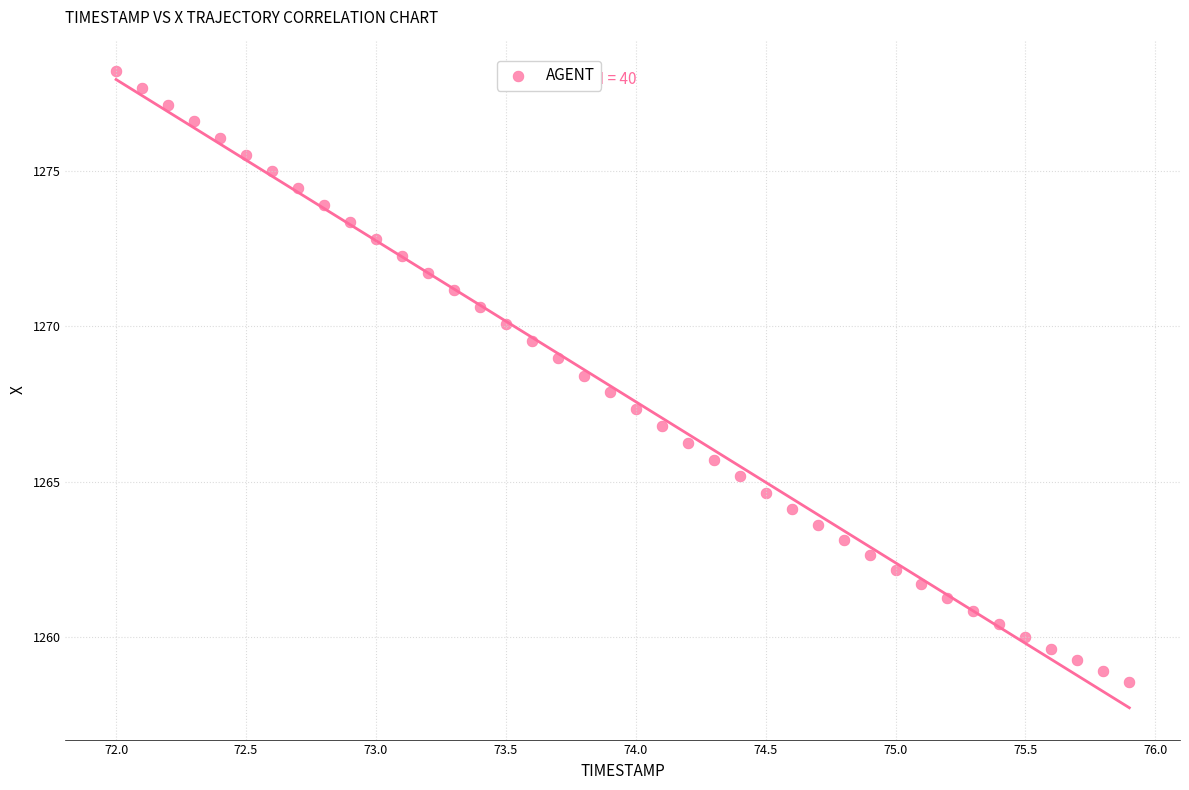

What is the range of X values (max minus min)?

3.9